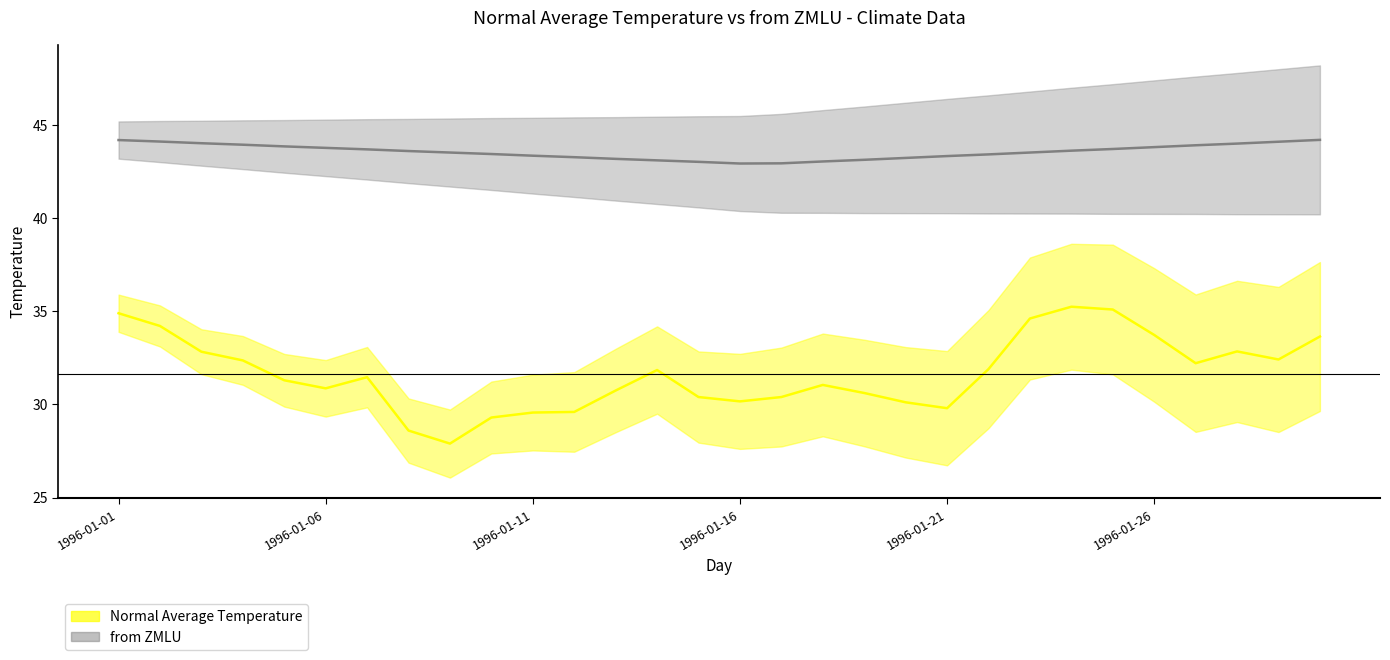

What is the highest value of the from ZMLU series?

44.2